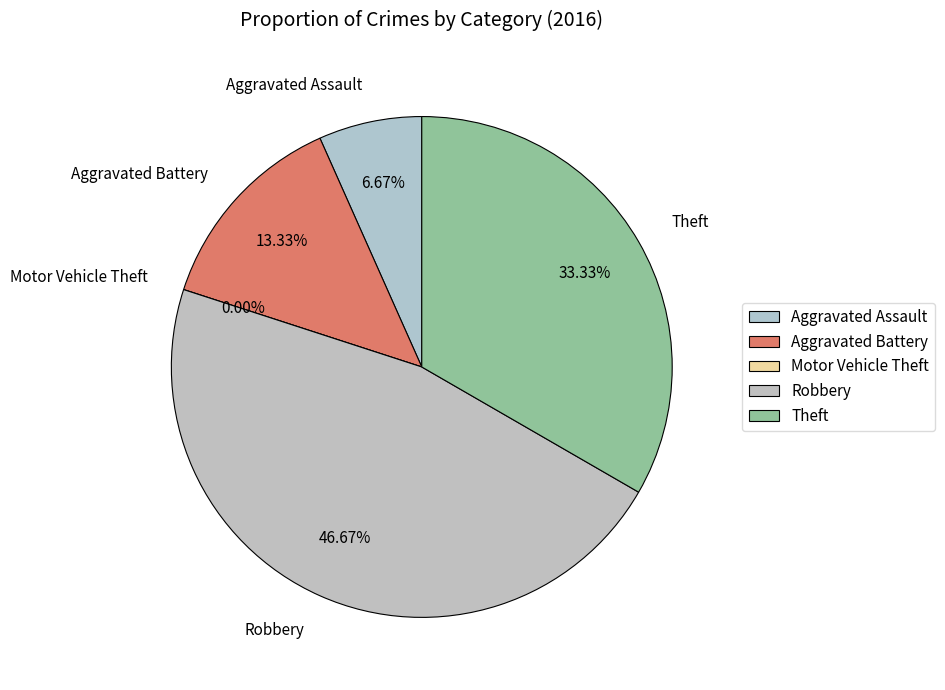

What is the smallest slice in the pie chart?

Motor Vehicle Theft